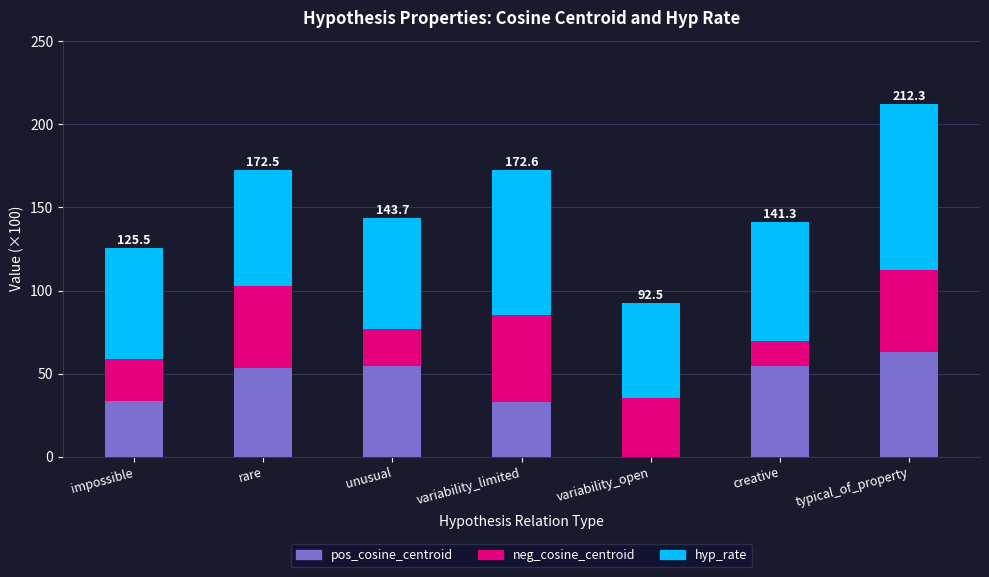

How many values in pos_cosine_centroid are above zero?

6